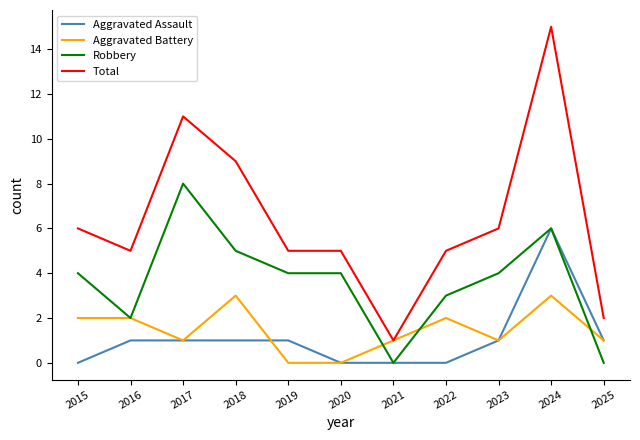

Which series changed the most between 2015 and 2018?

Total